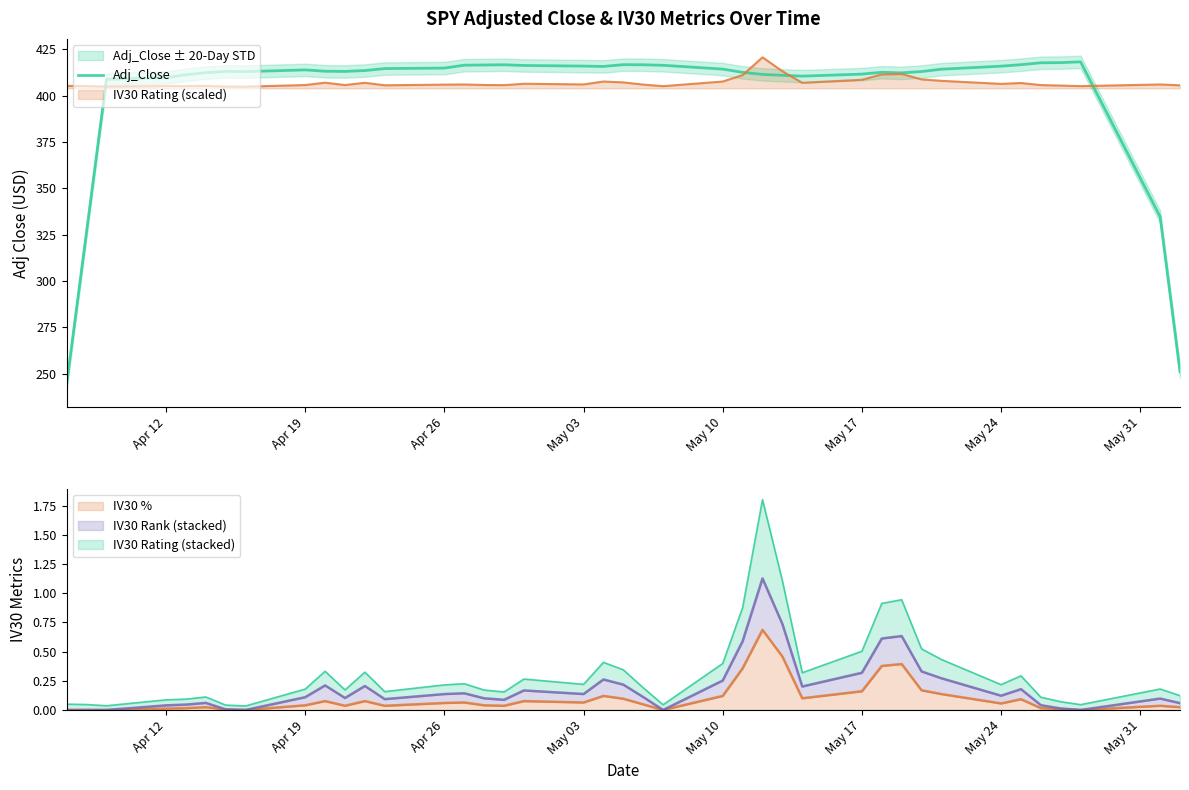

Read the value at Apr 19.

413.9